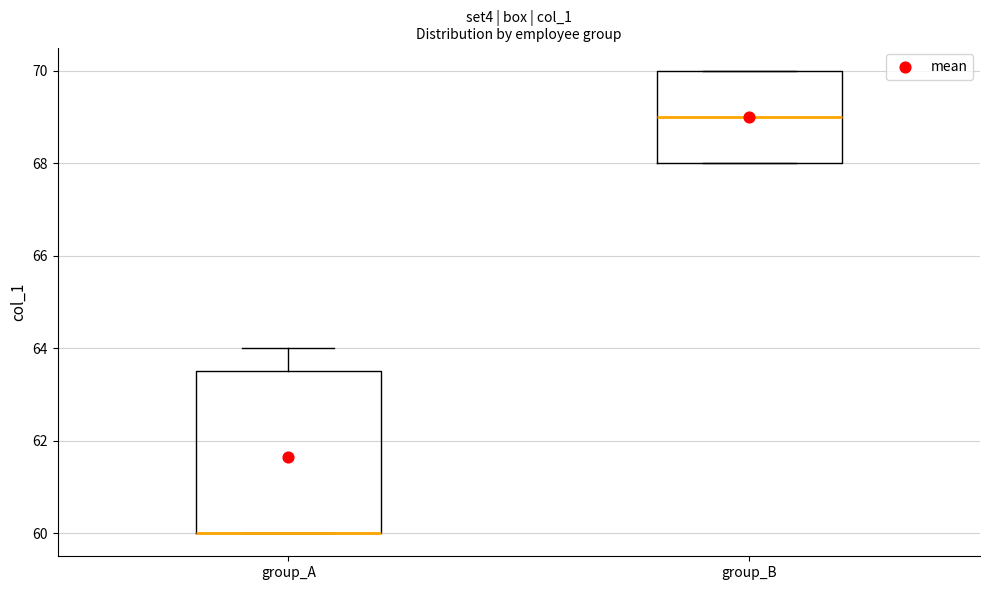

Reading left to right, read every box against the y-axis: the position of its median line, the range the box covers, and the ends of its whiskers. The values are not printed on the chart, so give them approximately, as read against the axis.

group_A: median 60.0 (drawn on the box's lower edge), box 60.0 to 63.6, whiskers 60.0 to 64.0
group_B: median 69.0, box 68.0 to 70.0, whiskers 68.0 to 70.0